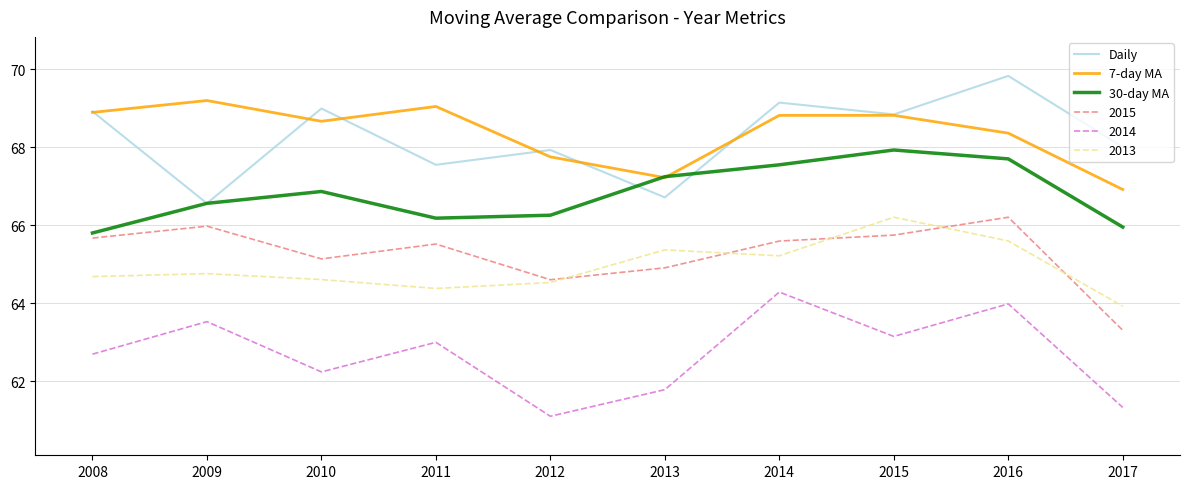

What is the sum of the 30-day MA values at 2010 and 2016?

134.6